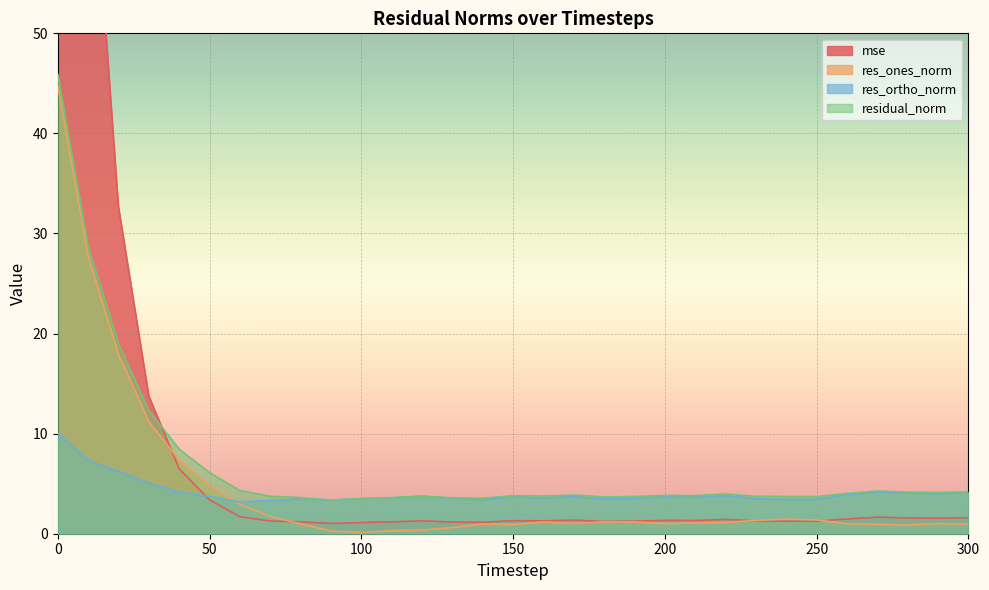

At which category does mse reach its first local peak?

120